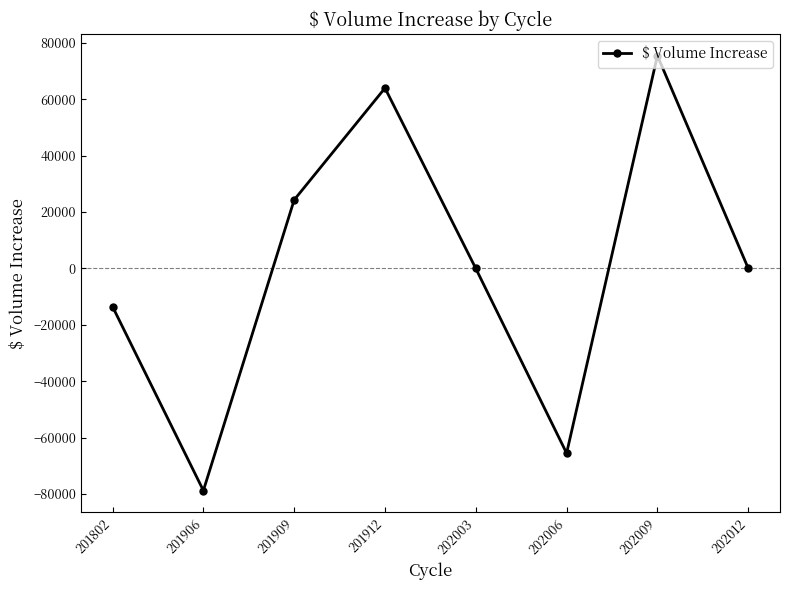

Where is the first local maximum?

201912